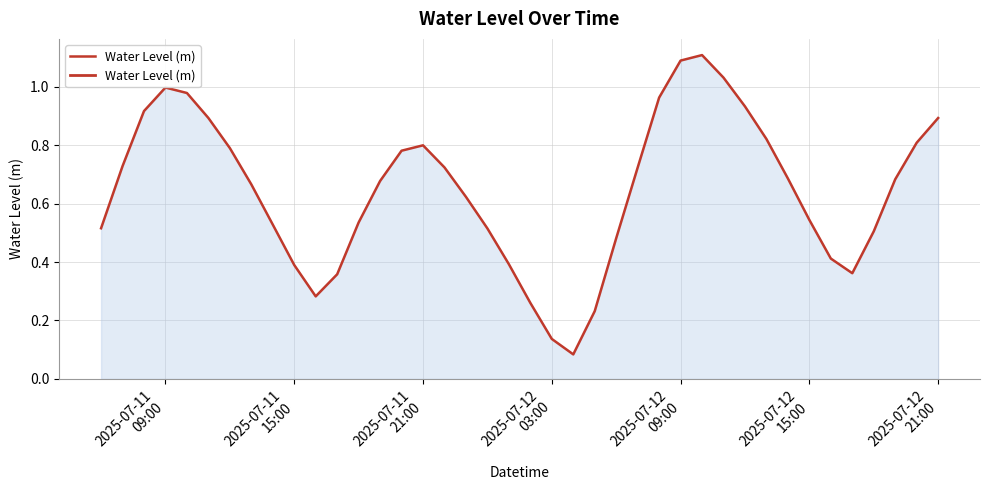

Does the chart have visible grid lines?

Yes